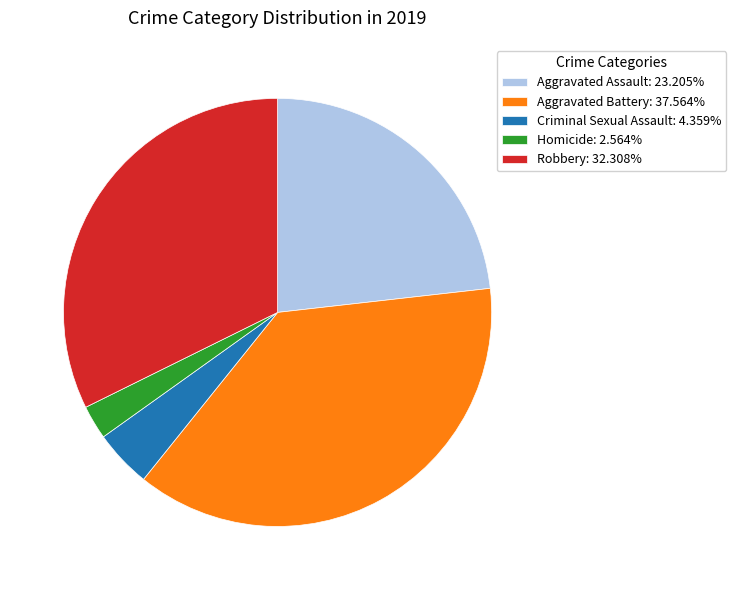

Is the sum of Aggravated Assault: 23.205% and Robbery: 32.308% greater than half?

Yes